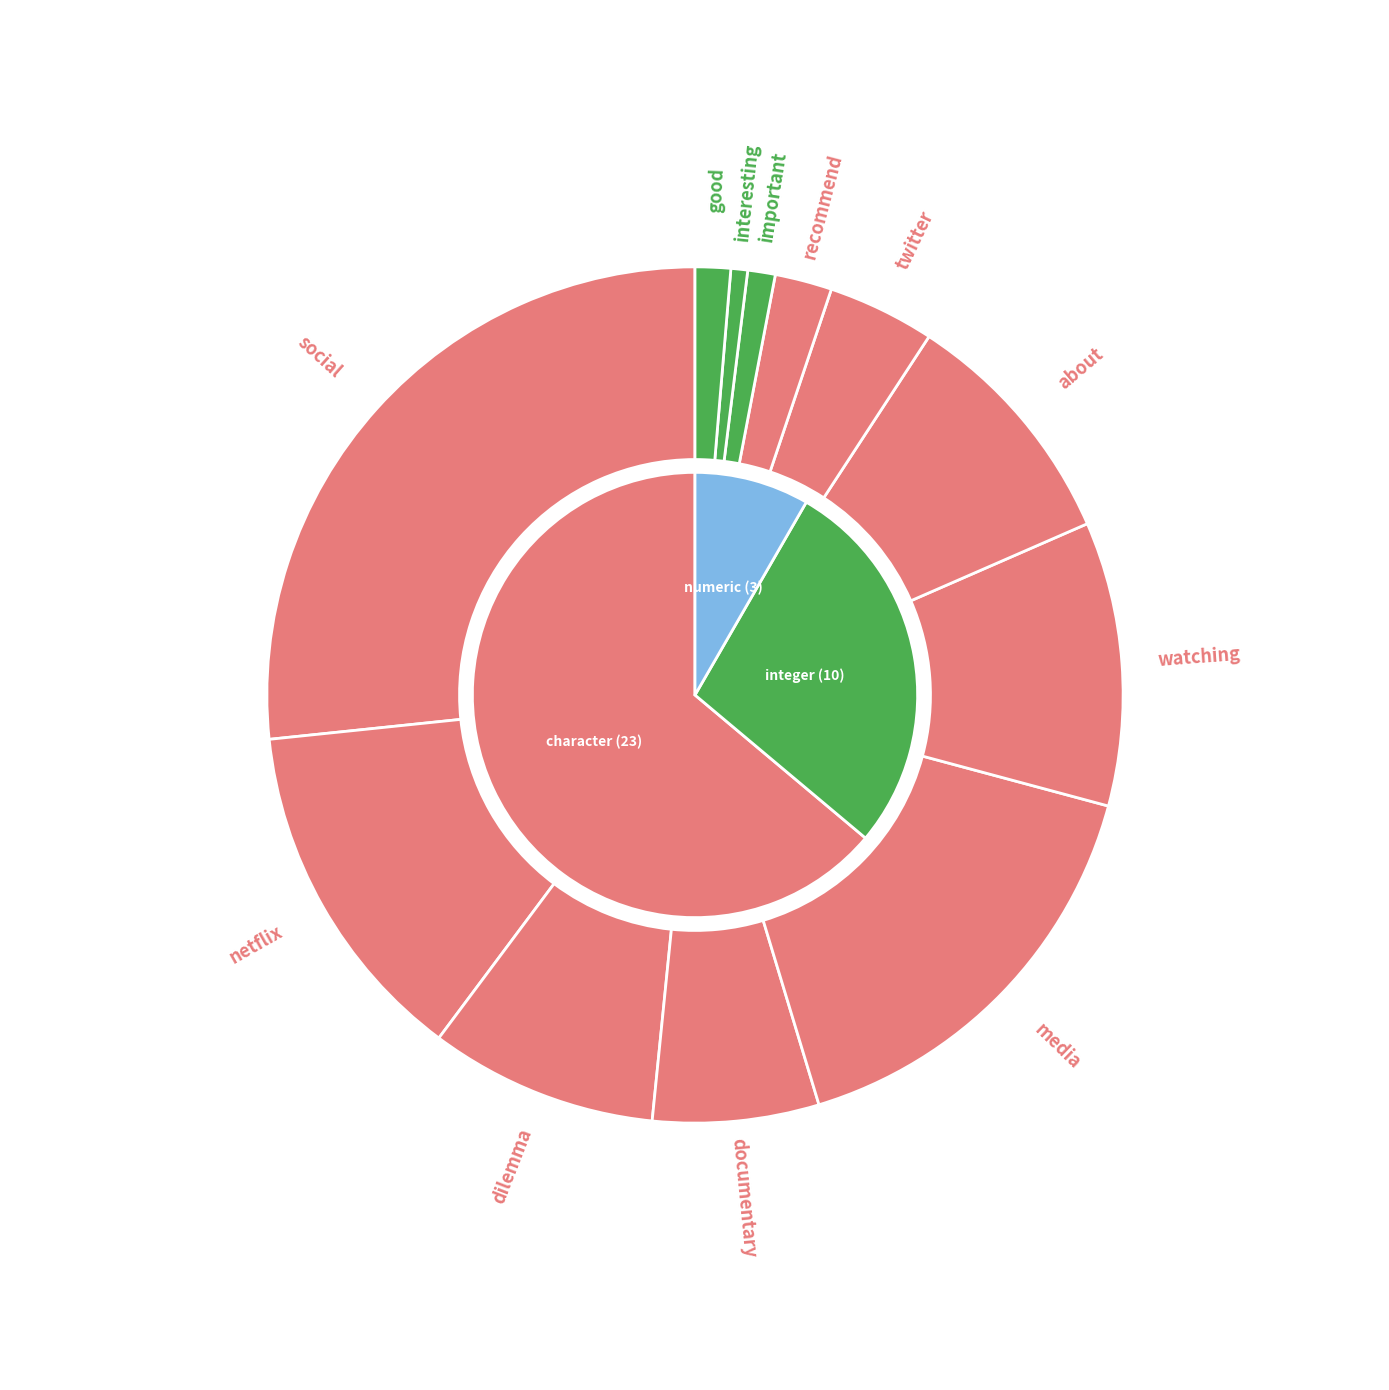

To the nearest percent, what portion does twitter represent?

4%